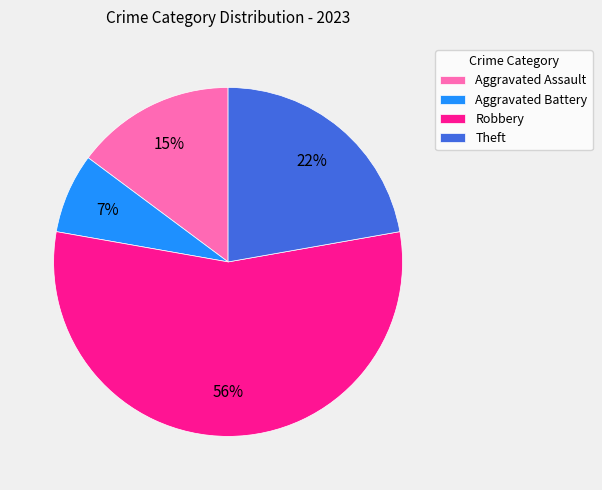

Which slice is the largest?

Robbery